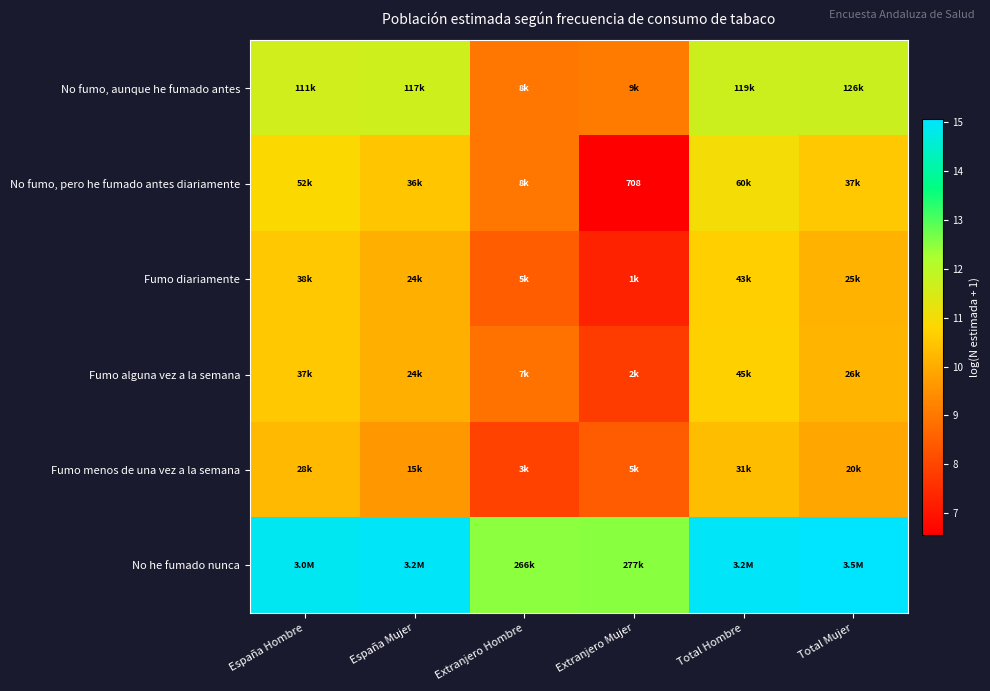

Count the No fumo, pero he fumado antes diariamente values in the range 8 to 10.

1